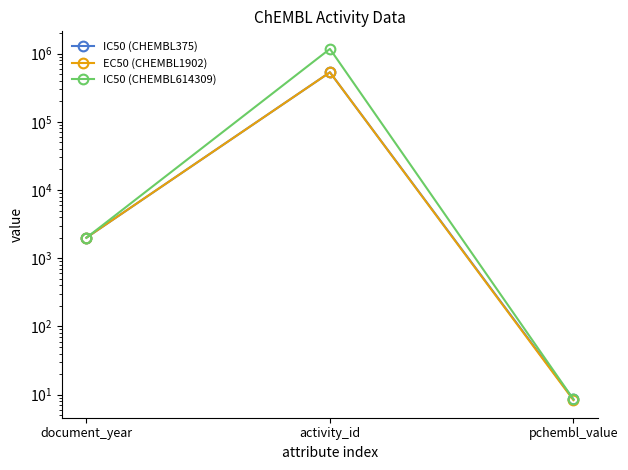

Is it true that IC50 (CHEMBL614309) equals 622164.3 at activity_id?

False